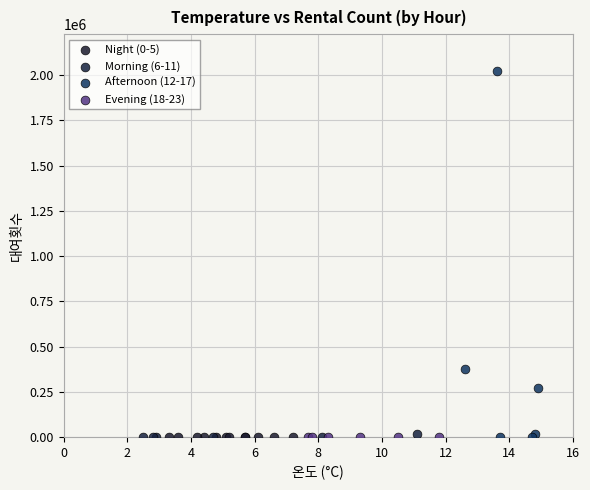

What are all the series names shown in the legend?

Night (0-5), Morning (6-11), Afternoon (12-17), Evening (18-23)